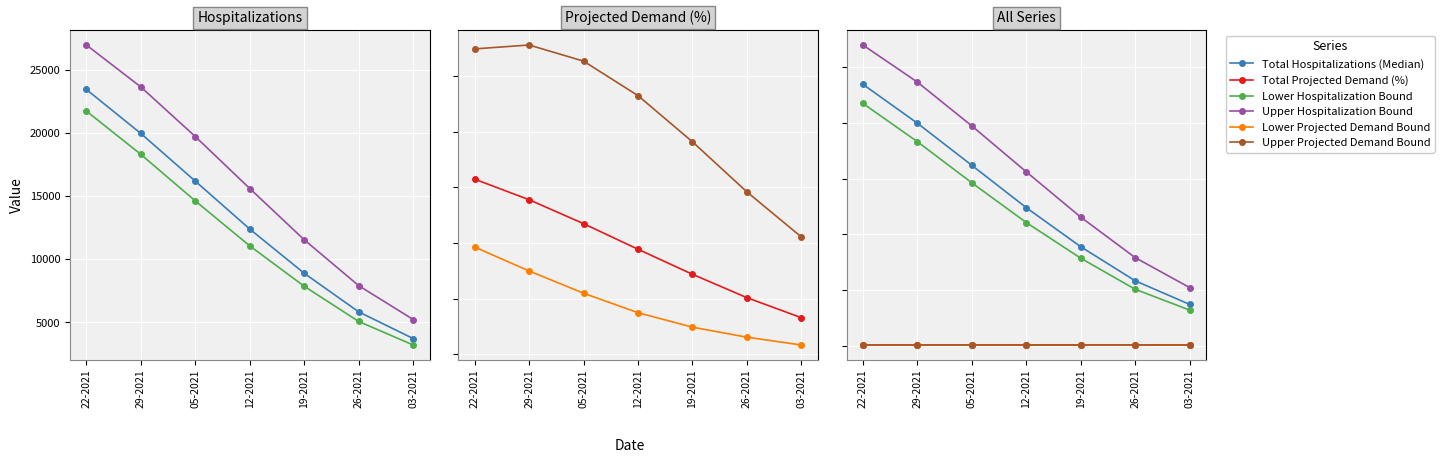

What are all the series names shown in the legend?

Total Hospitalizations (Median), Lower Hospitalization Bound, Upper Hospitalization Bound, Total Projected Demand (%), Lower Projected Demand Bound, Upper Projected Demand Bound